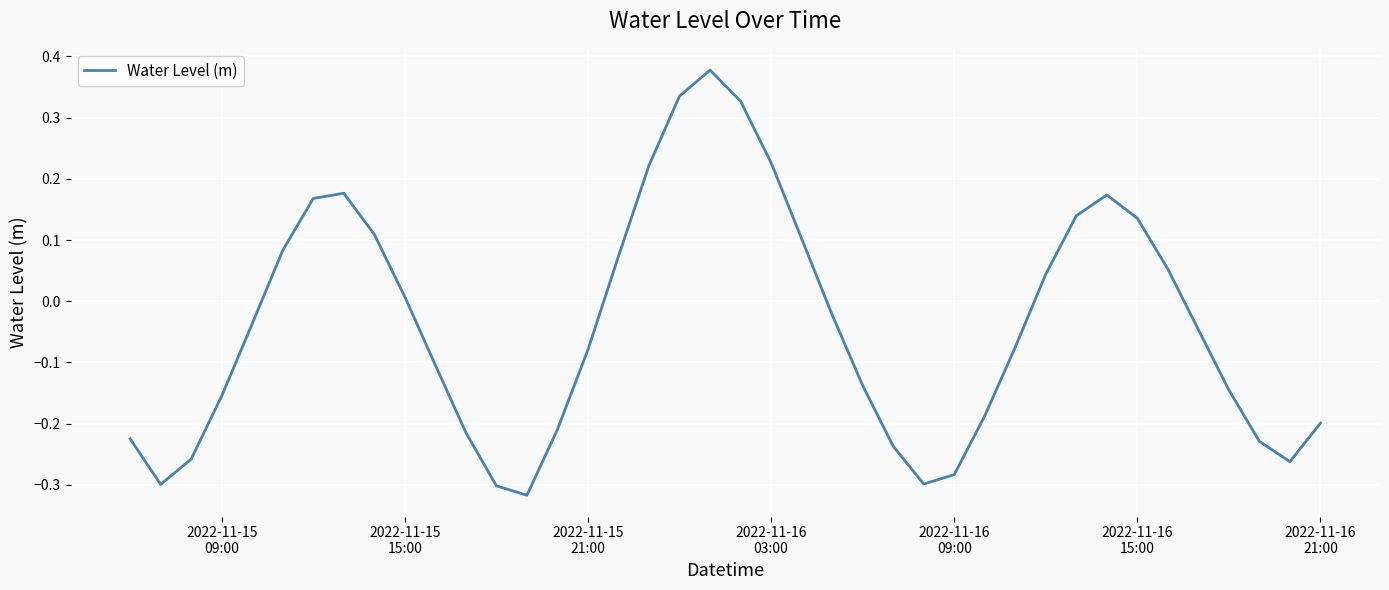

What is the difference between the maximum and minimum values?

0.7